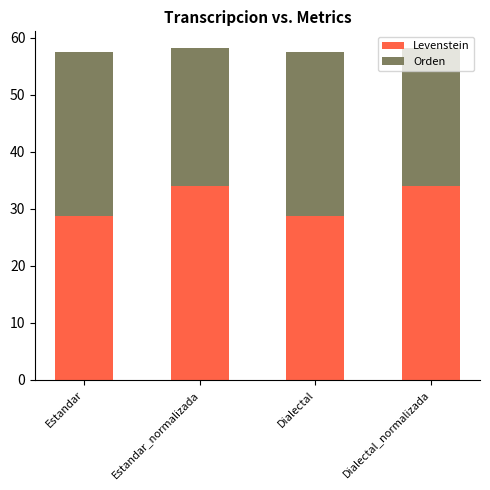

What is the total value across all series at Dialectal?

57.5